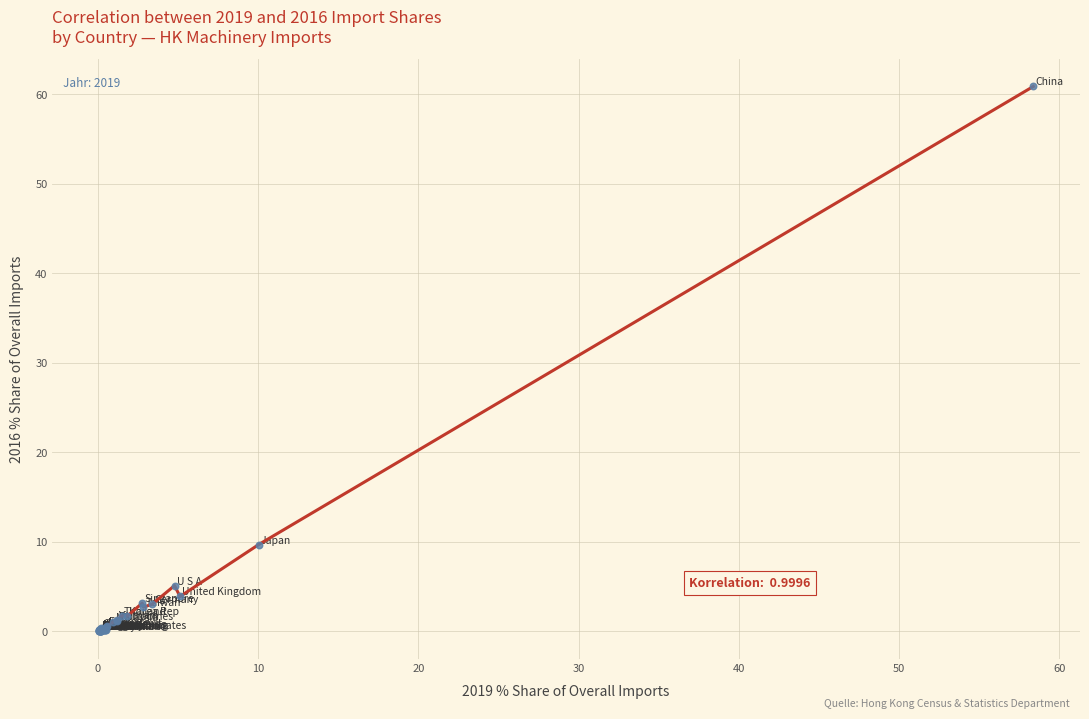

What Y value in the scatter plot is closest to 30?

9.7